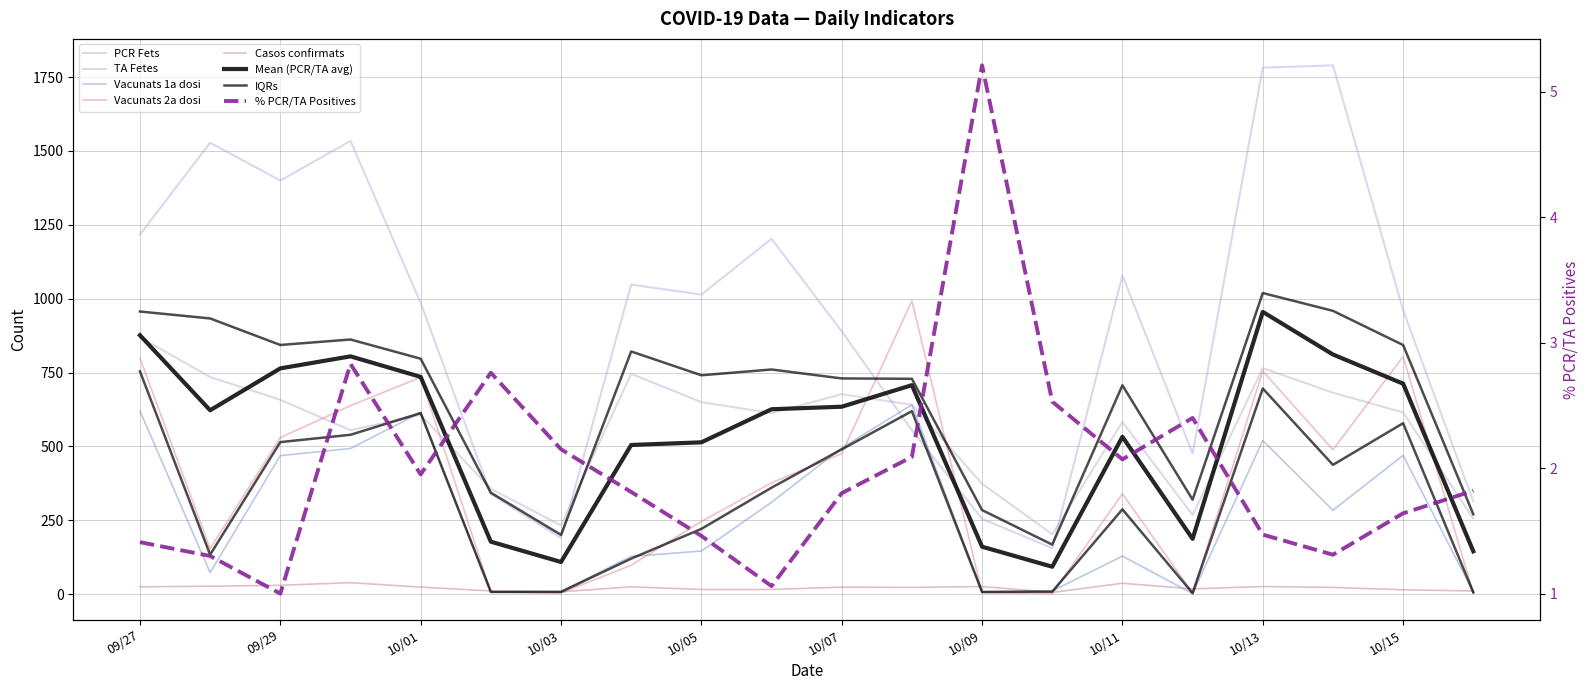

True or false: TA Fetes has more than 0 interior local peaks.

True